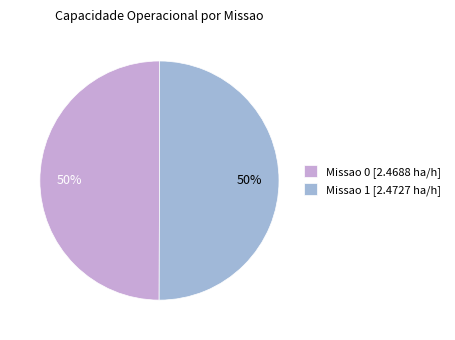

What is the ratio of the value at Missao 1 [2.4727 ha/h] to the value at Missao 0 [2.4688 ha/h]?

1.0